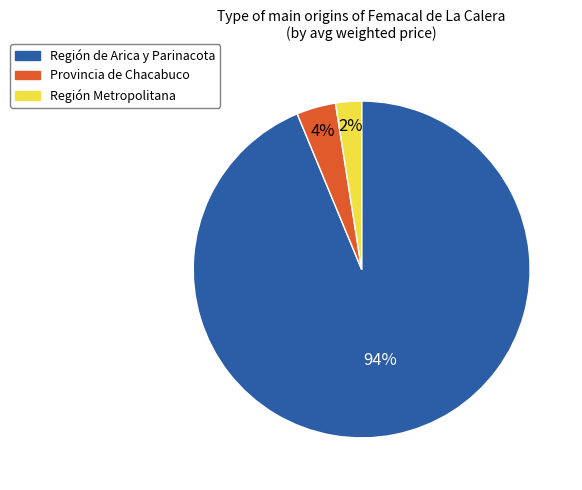

Between Región de Arica y Parinacota and Región Metropolitana, which is larger?

Región de Arica y Parinacota